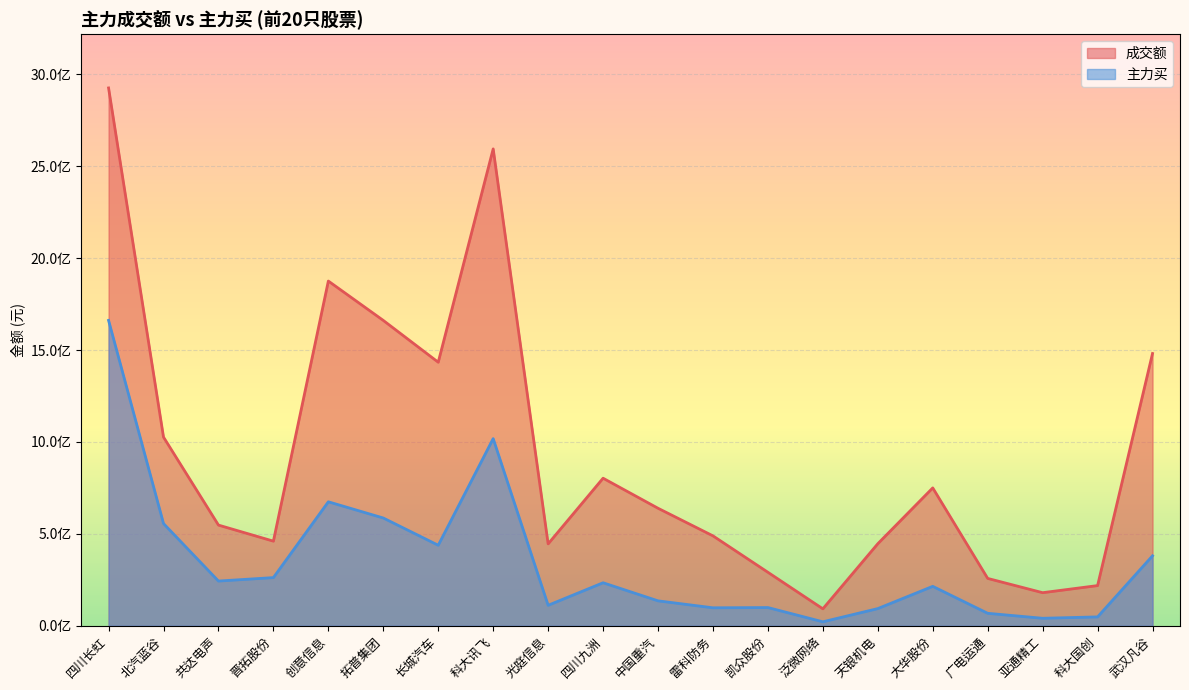

True or false: 主力买 has a value of 586132615 at 拓普集团.

True